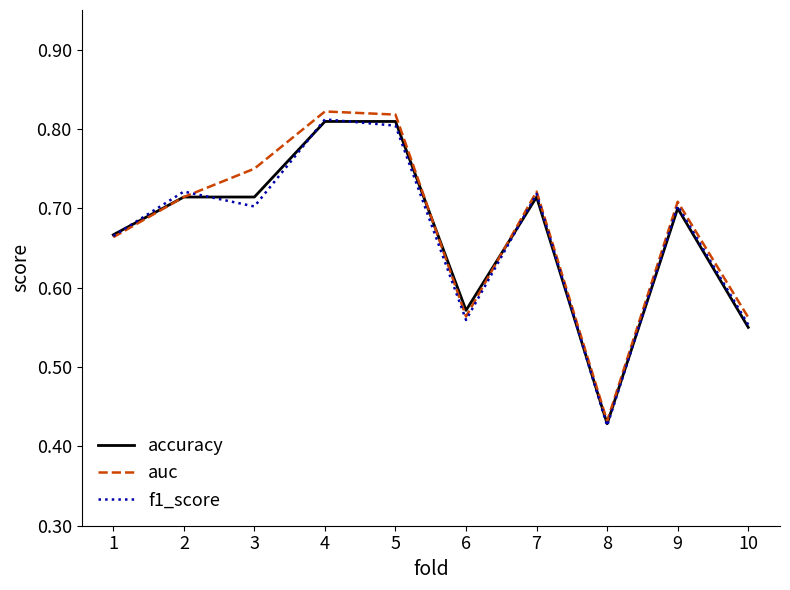

How many auc values are between 0 and 1?

10